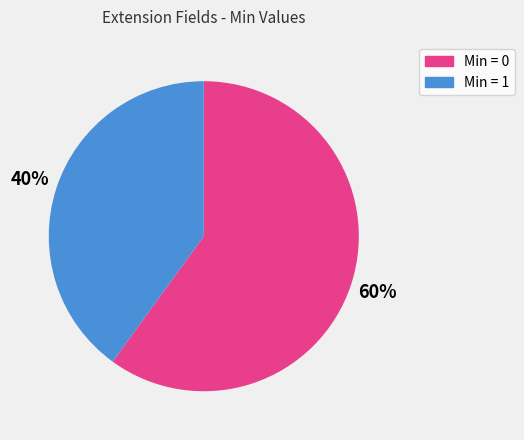

Does any single category account for the majority?

Yes